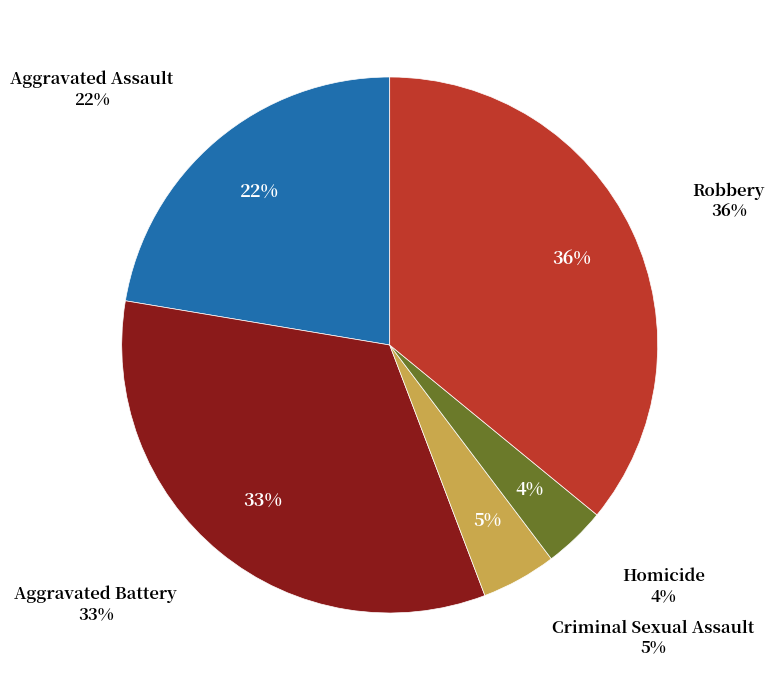

What percentage is the Homicide slice, to the nearest percent?

4%